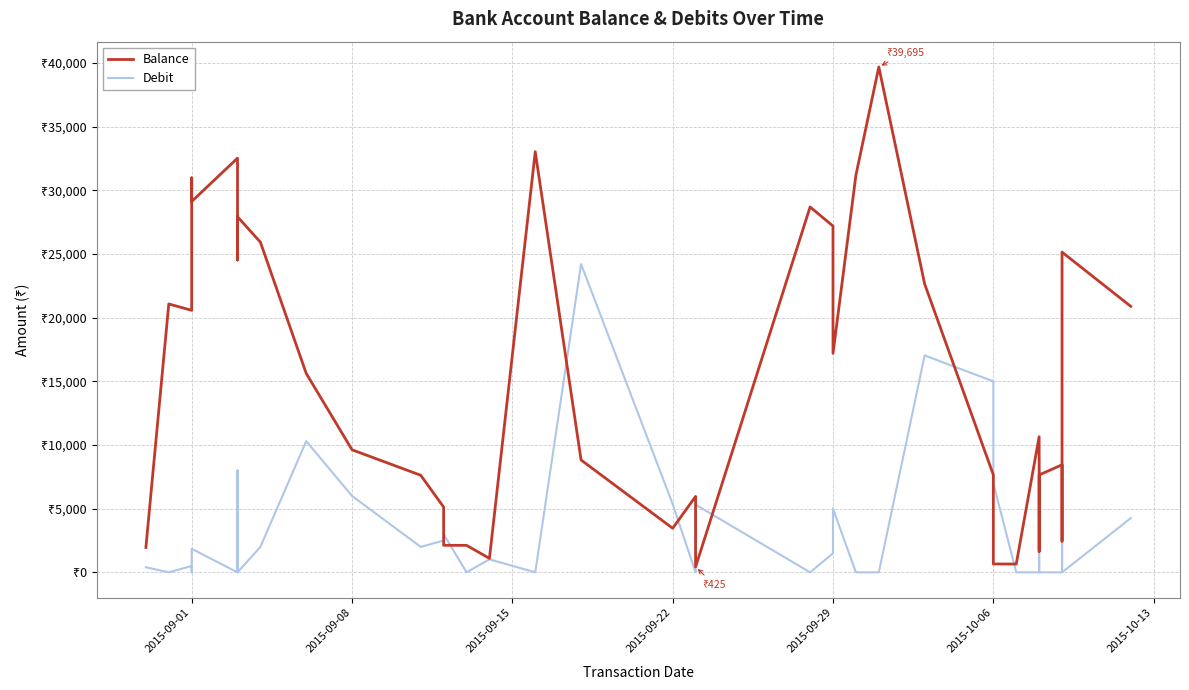

True or false: Debit and Balance intersect in this chart.

True